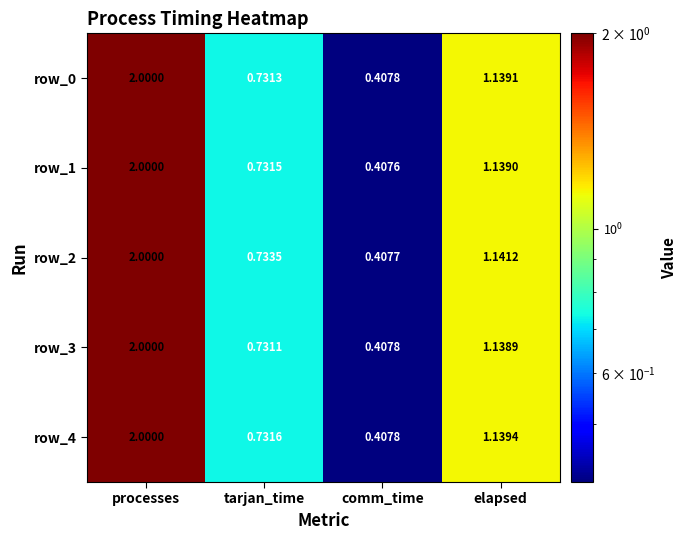

List the labels in order of row_1 value, largest first.

processes, elapsed, tarjan_time, comm_time